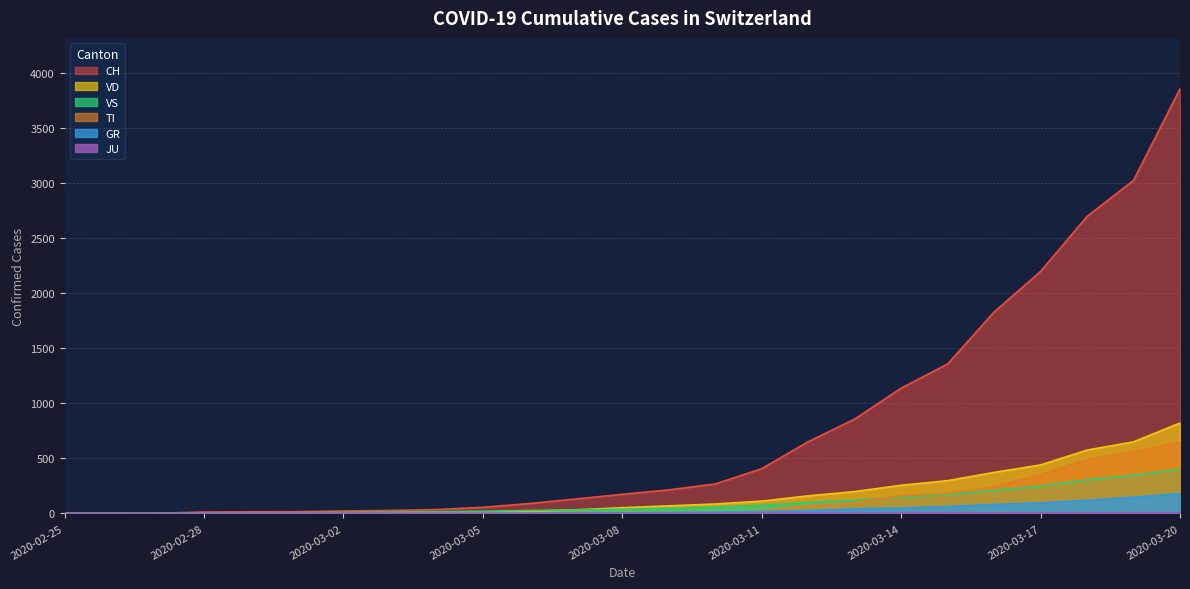

List the series in order of their peak value, highest first.

CH, VD, TI, VS, GR, JU